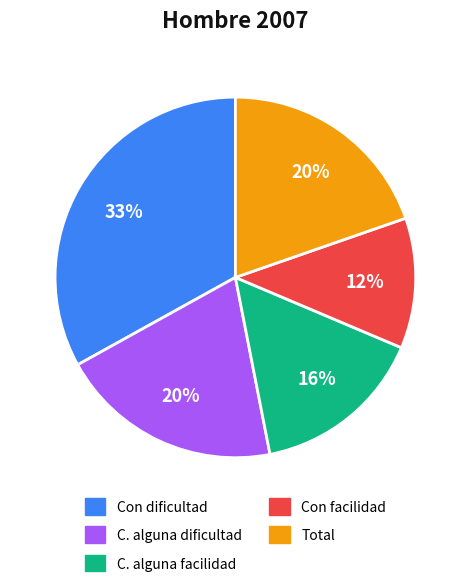

To the nearest percent, what is the average slice percentage?

20%